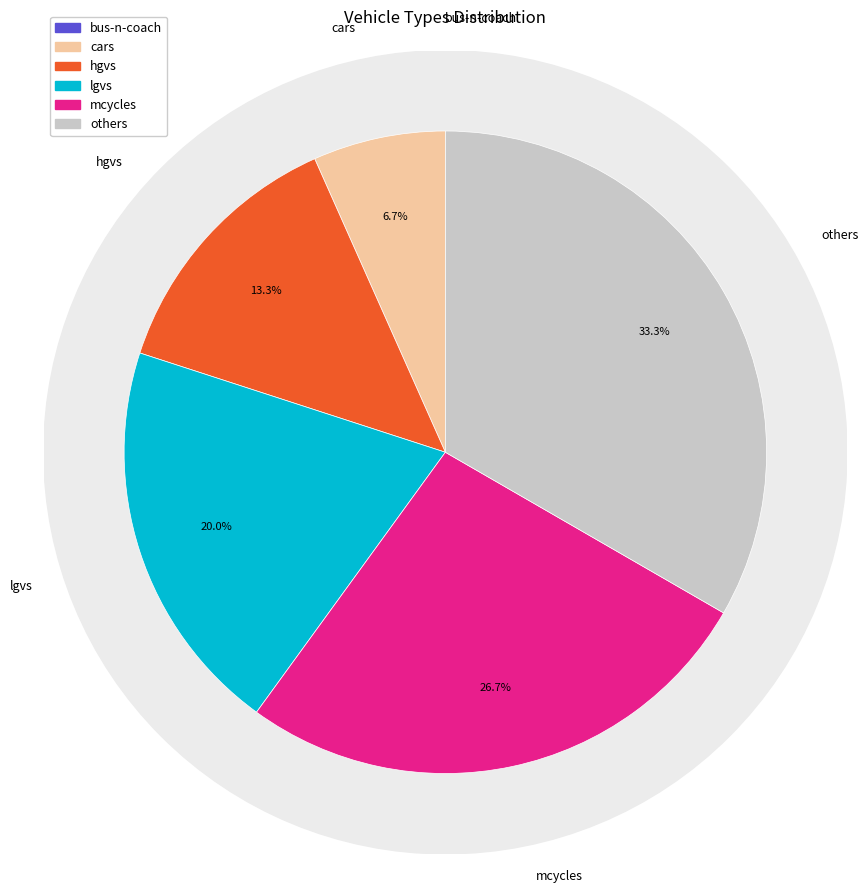

Is it true that bus-n-coach is 0% of the pie?

True